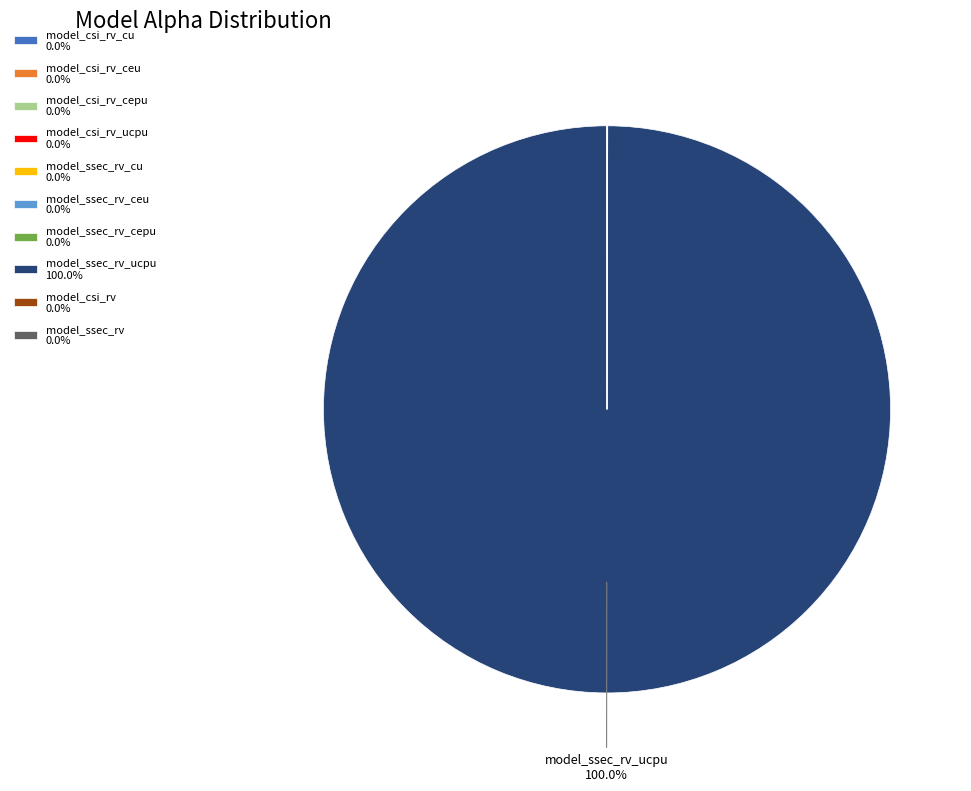

Is there any slice that represents more than half of the pie?

Yes